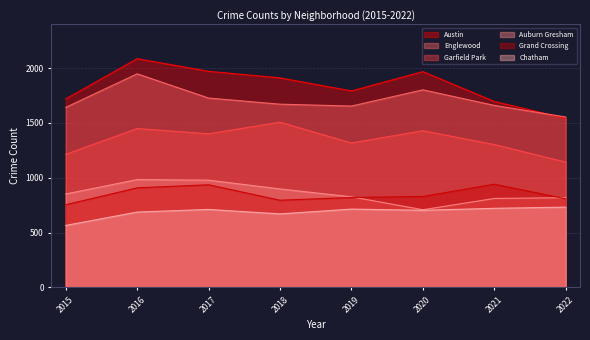

What is the difference between the Englewood values at 2021 and 2020?

142